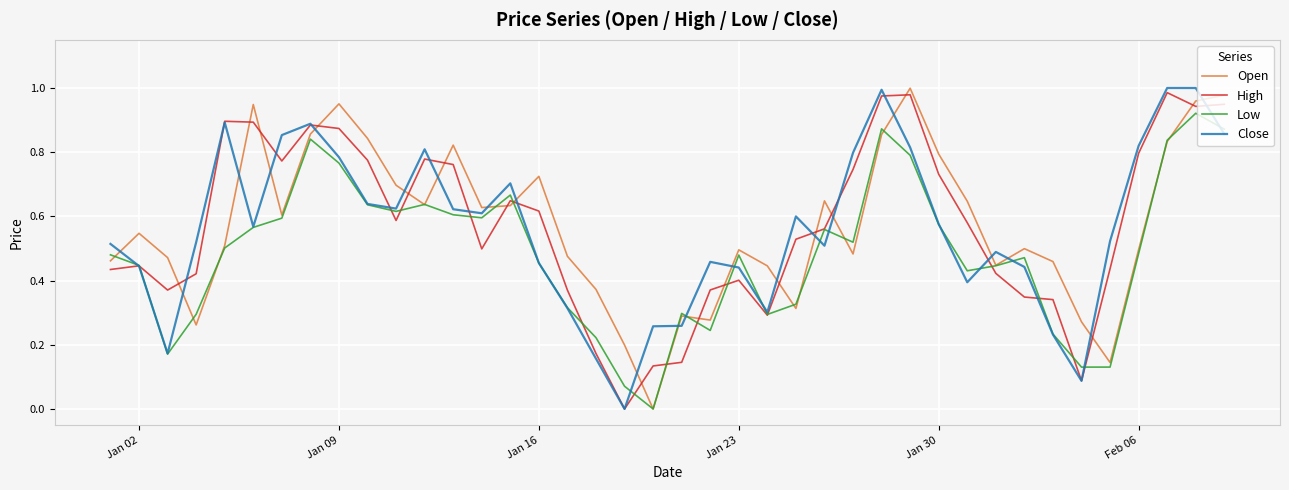

After their last crossing, which series has the higher values: Open or High?

Open